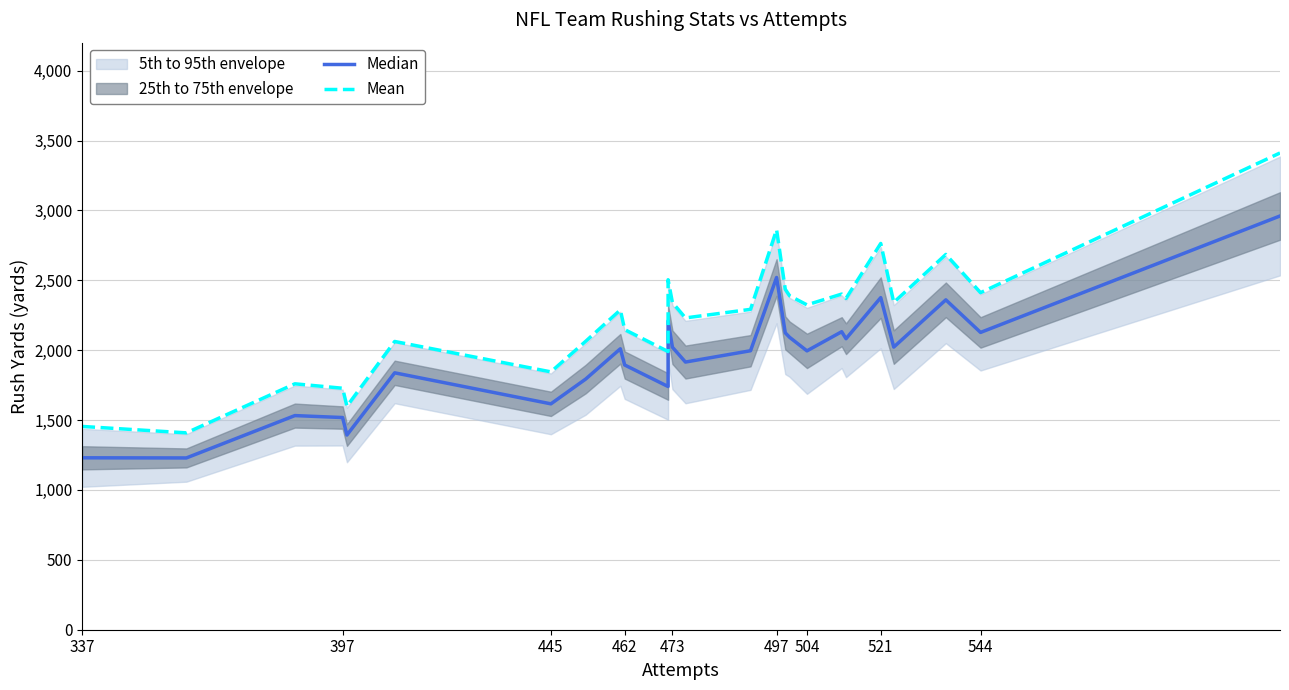

In Median, how many points are higher than both neighbors (excluding endpoints)?

8